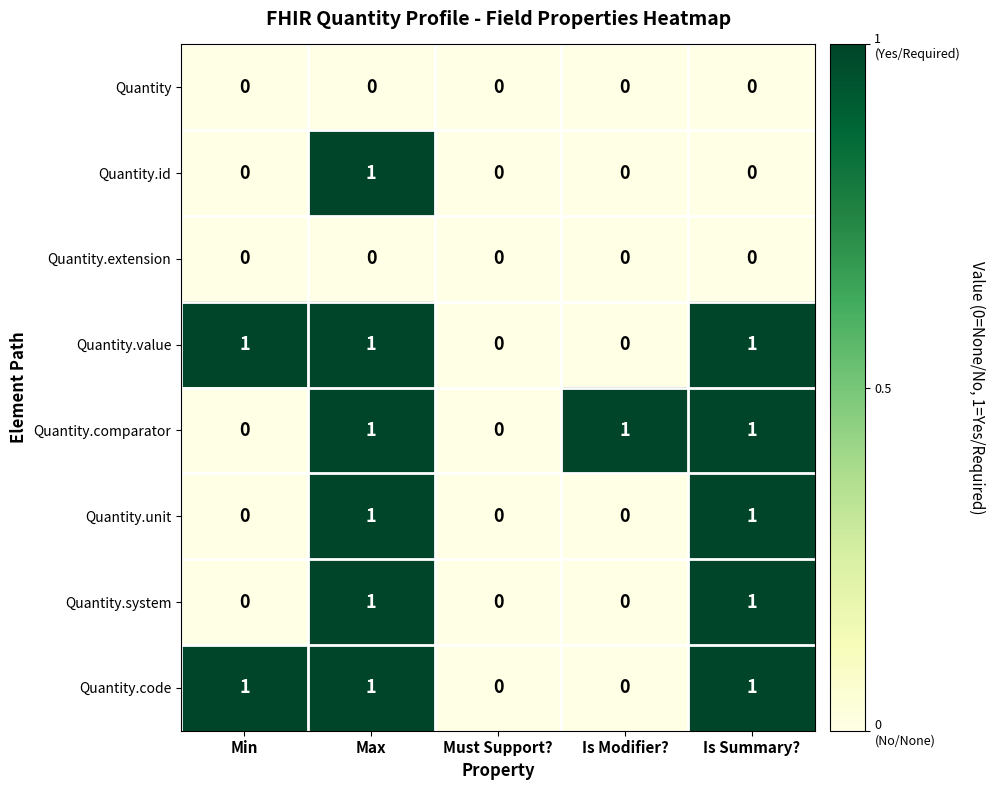

What is the total value across all series at Max?

6